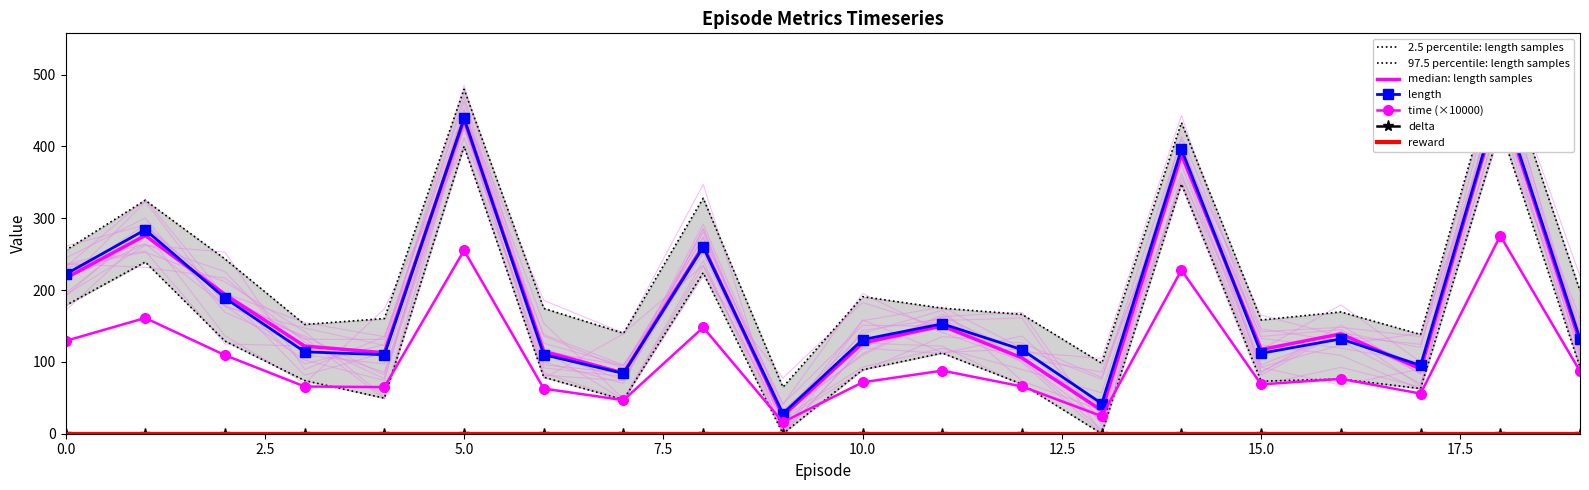

Reading left to right, what are all the values shown in this chart?

length: 222.0	284.0	189.0	114.0	110.0	439.0	110.0	84.0	260.0	28.0	131.0	153.0	117.0	42.0	396.0	112.0	132.0	95.0	471.0	132.0
time: 129.2	161.1	109.4	65.7	64.9	255.2	62.8	46.7	148.0	16.1	71.6	87.8	65.8	24.4	227.8	68.6	76.4	55.9	275.7	87.0